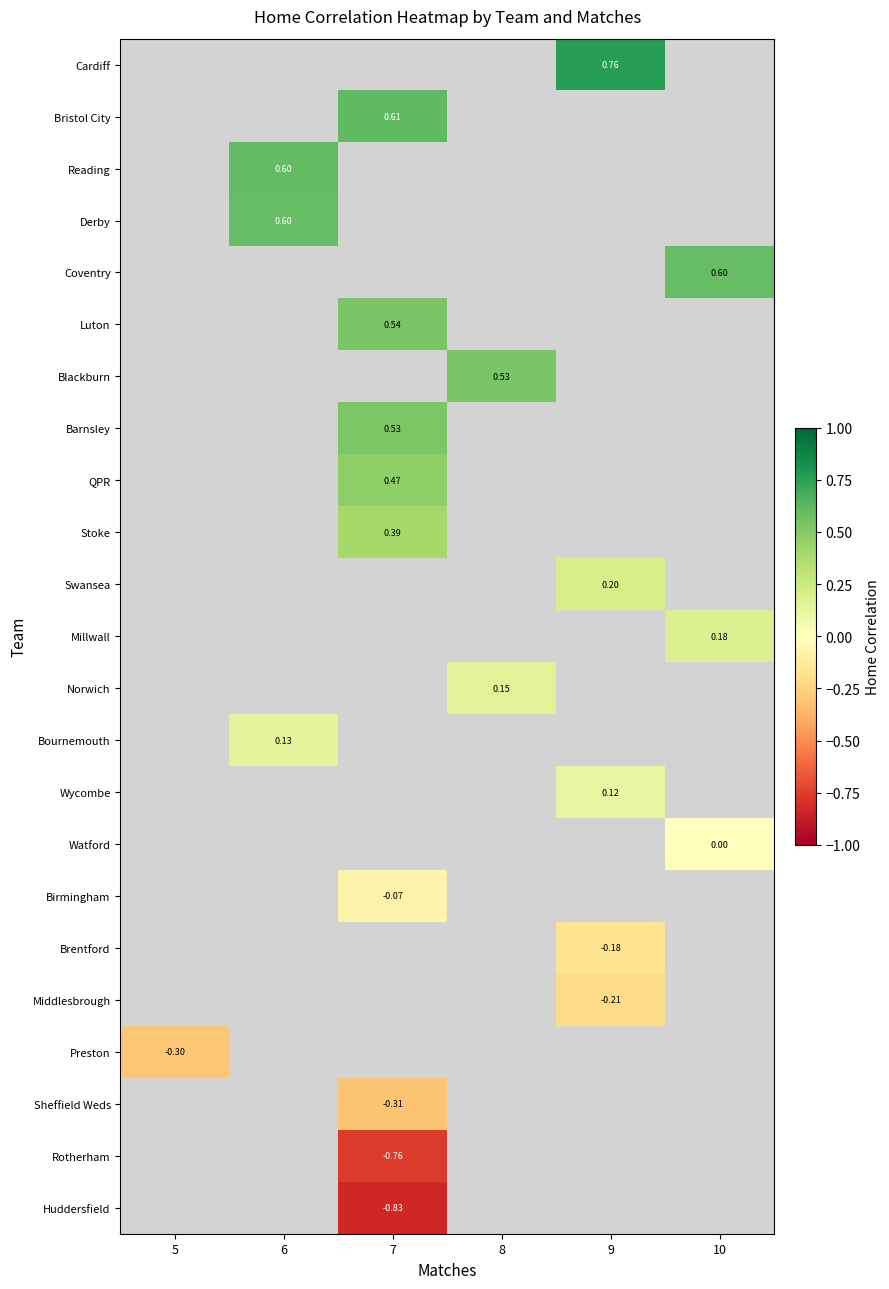

Count the number of data series in this chart.

23